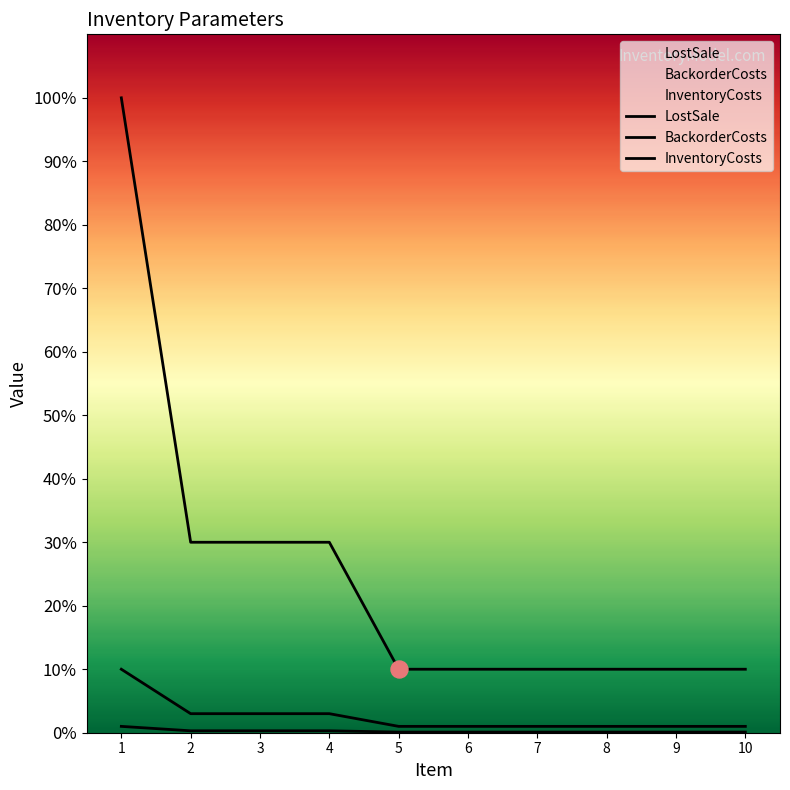

Which series has the largest total across all categories?

LostSale